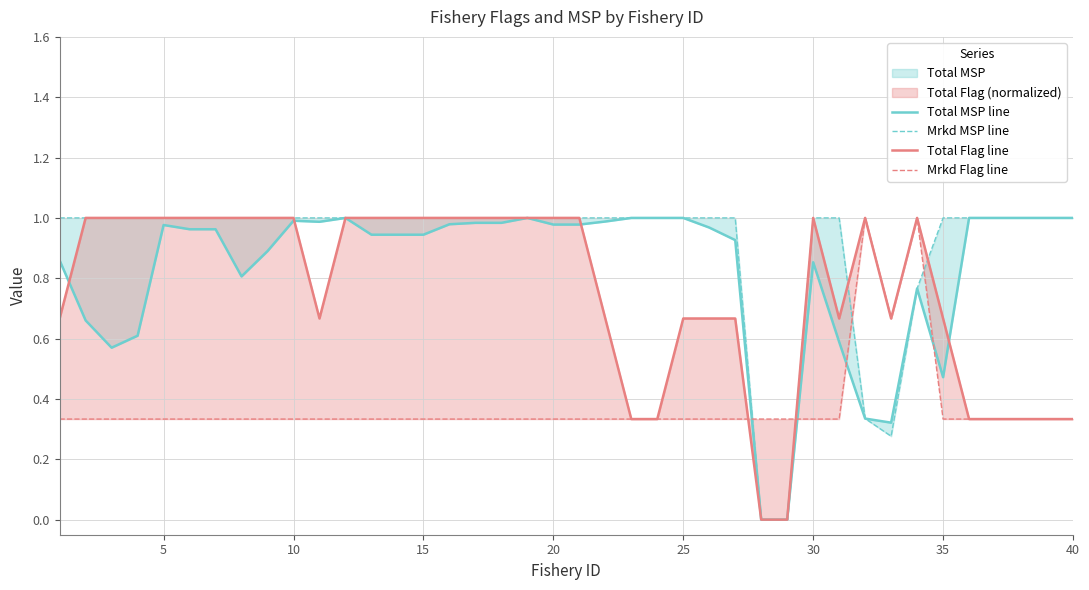

Rank the series by their maximum value, from lowest to highest.

Total MSP line, Mrkd MSP line, Total Flag line, Mrkd Flag line